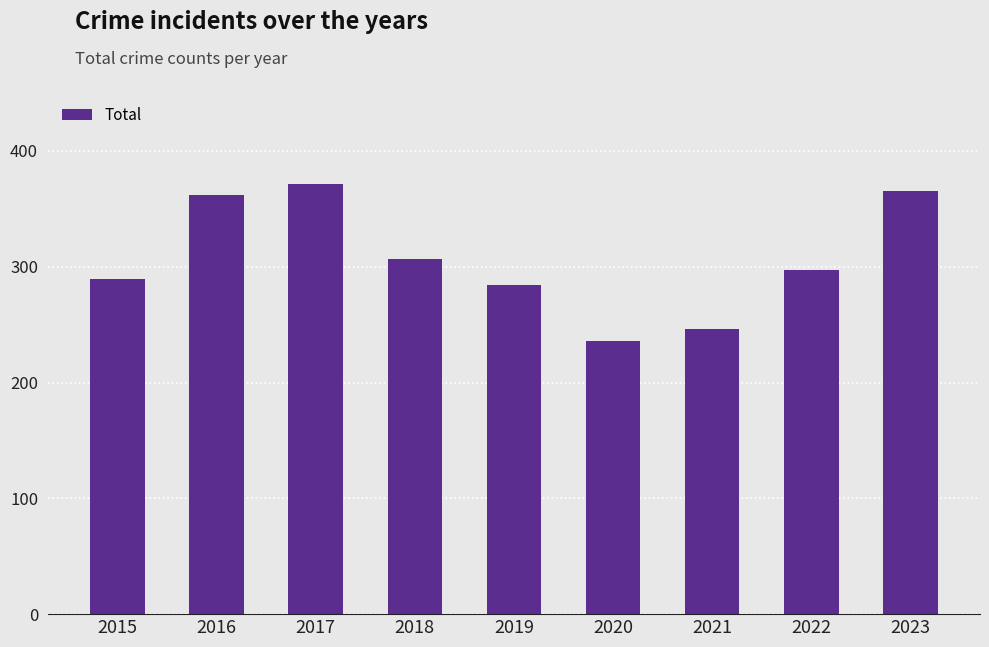

How many distinct data groups are displayed?

1